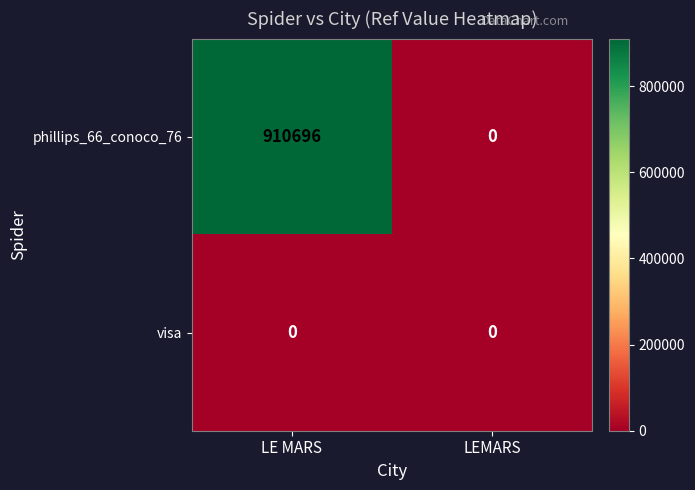

What is the average value of the phillips_66_conoco_76 series?

455348